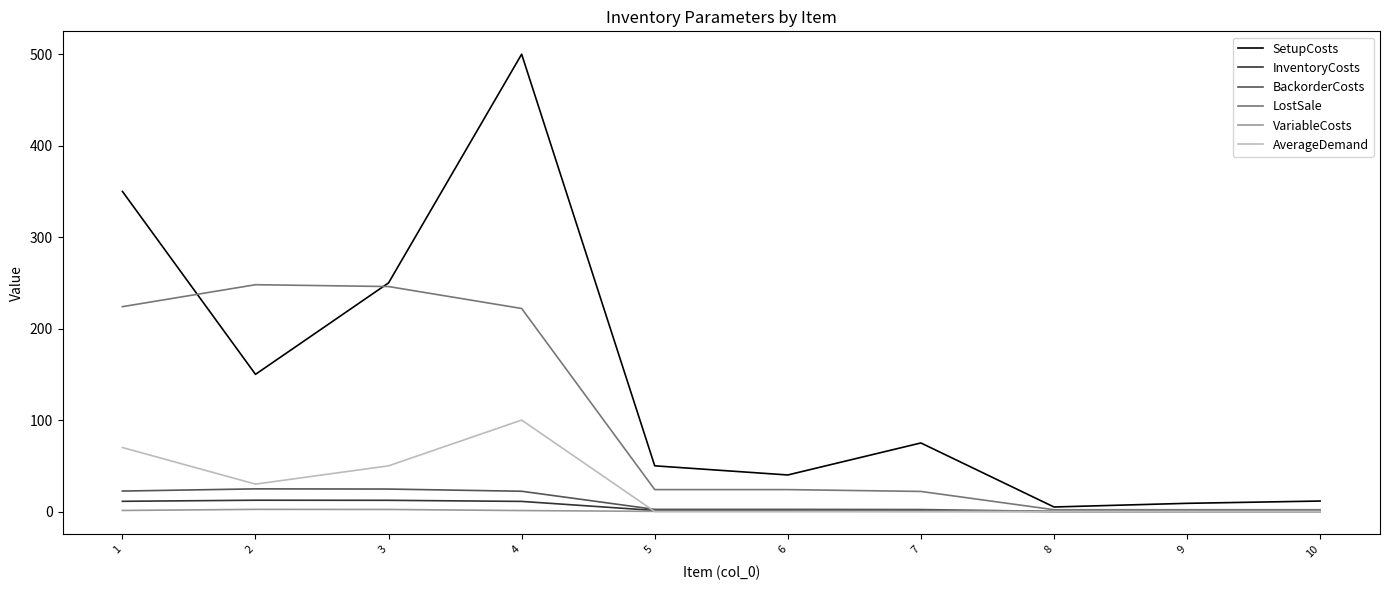

What is the approximate value of InventoryCosts at 4?

11.1